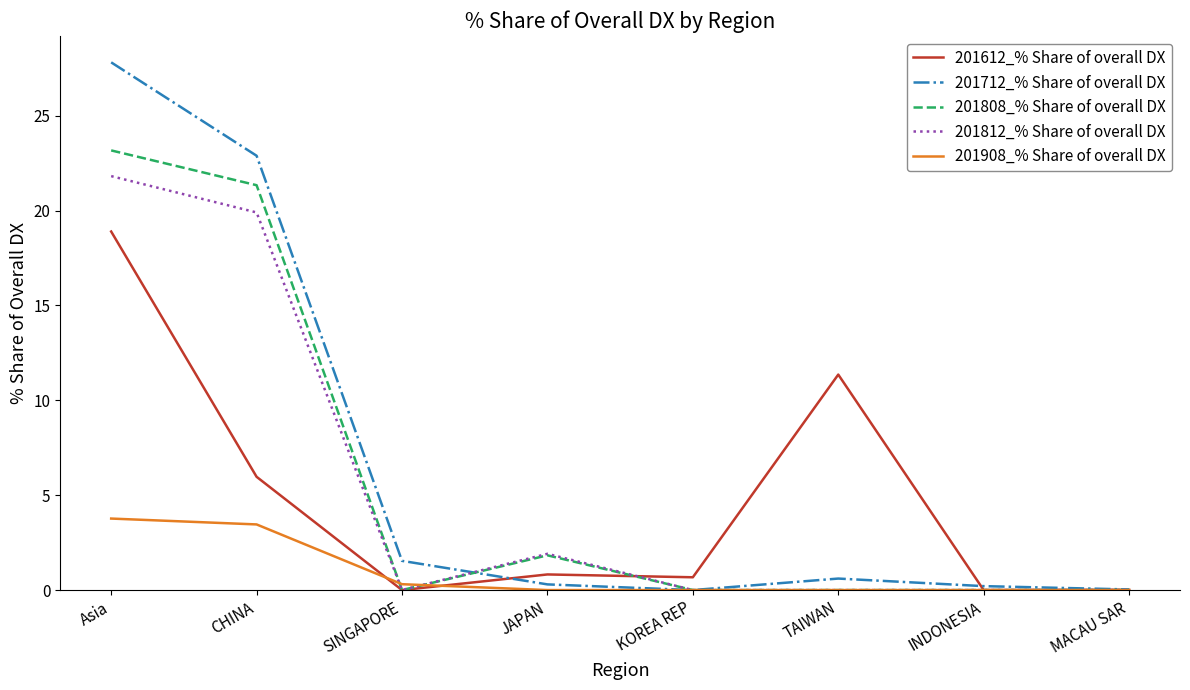

At which category is the sum across all series the highest?

Asia